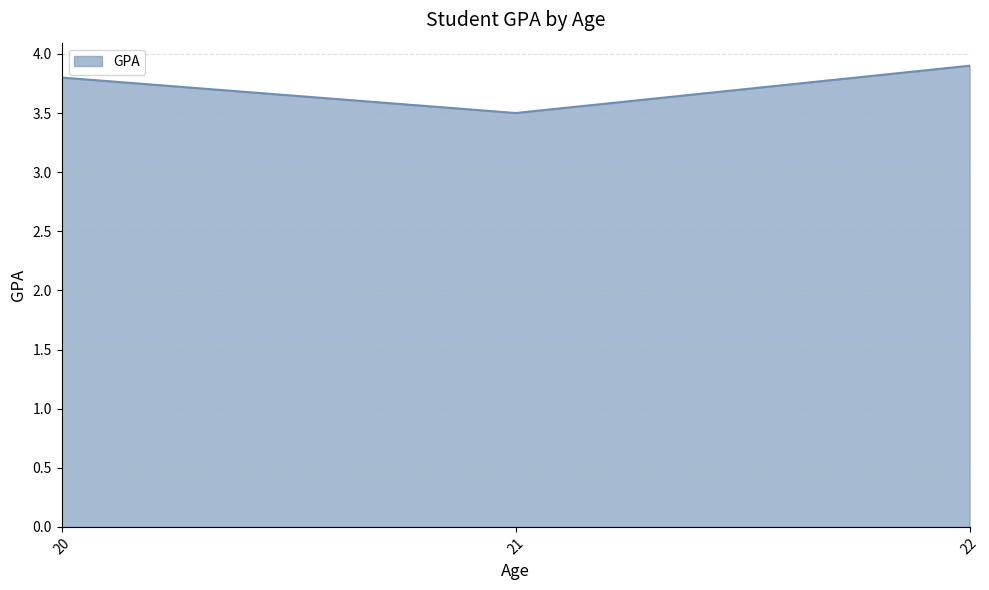

What is the minimum value shown in the chart?

3.5